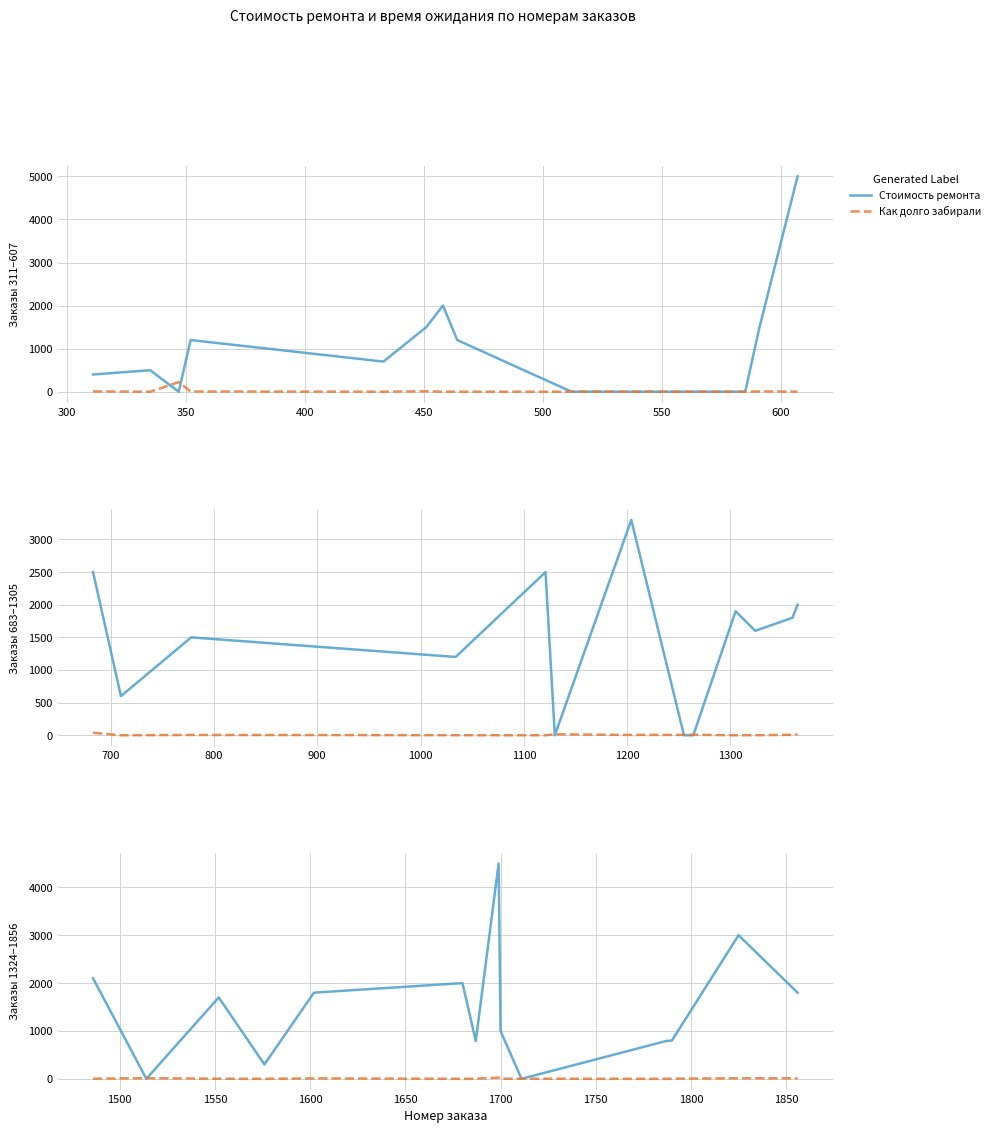

What is the average value of the Как долго забирали series?

6